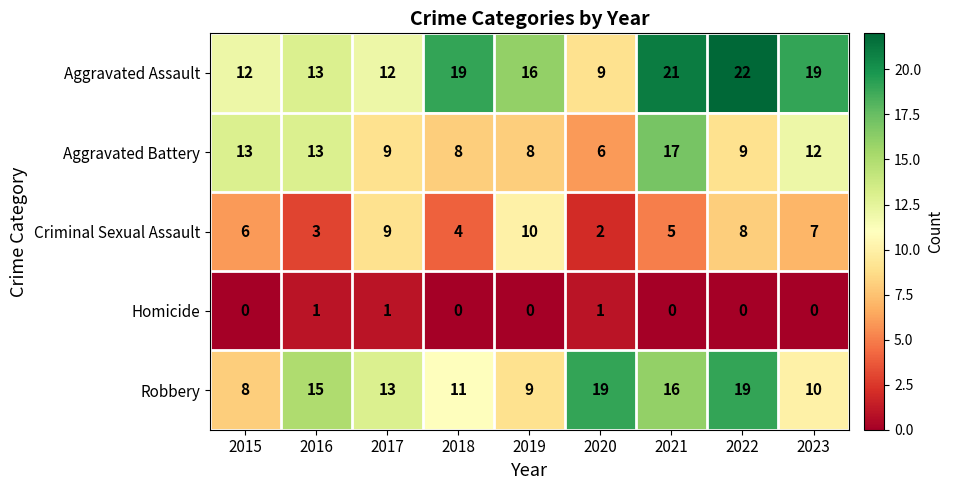

The Aggravated Battery series shows 6 at 2015. True or false?

False